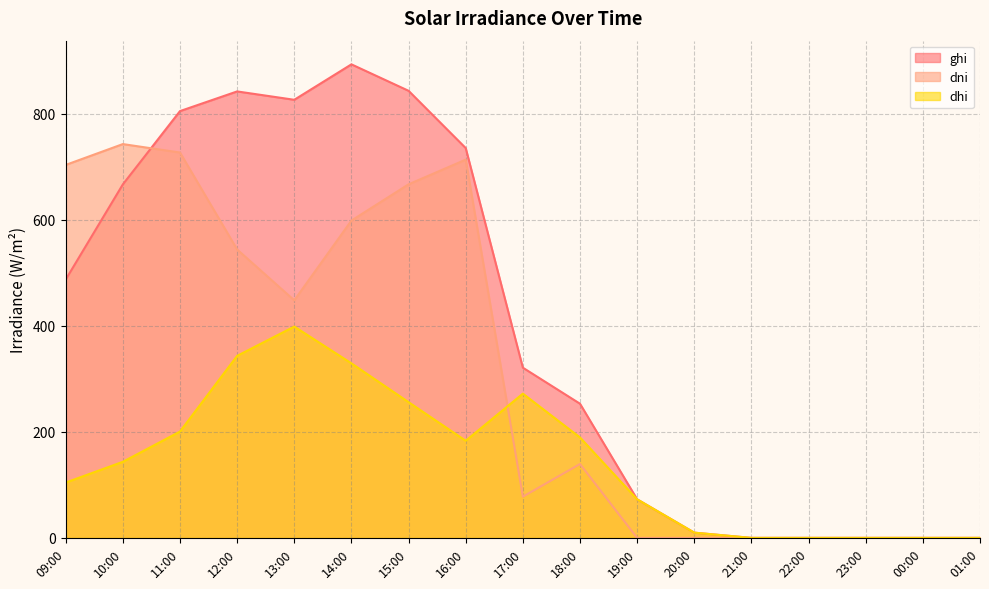

The value of dni at 13:00 is 161.9. True or false?

False